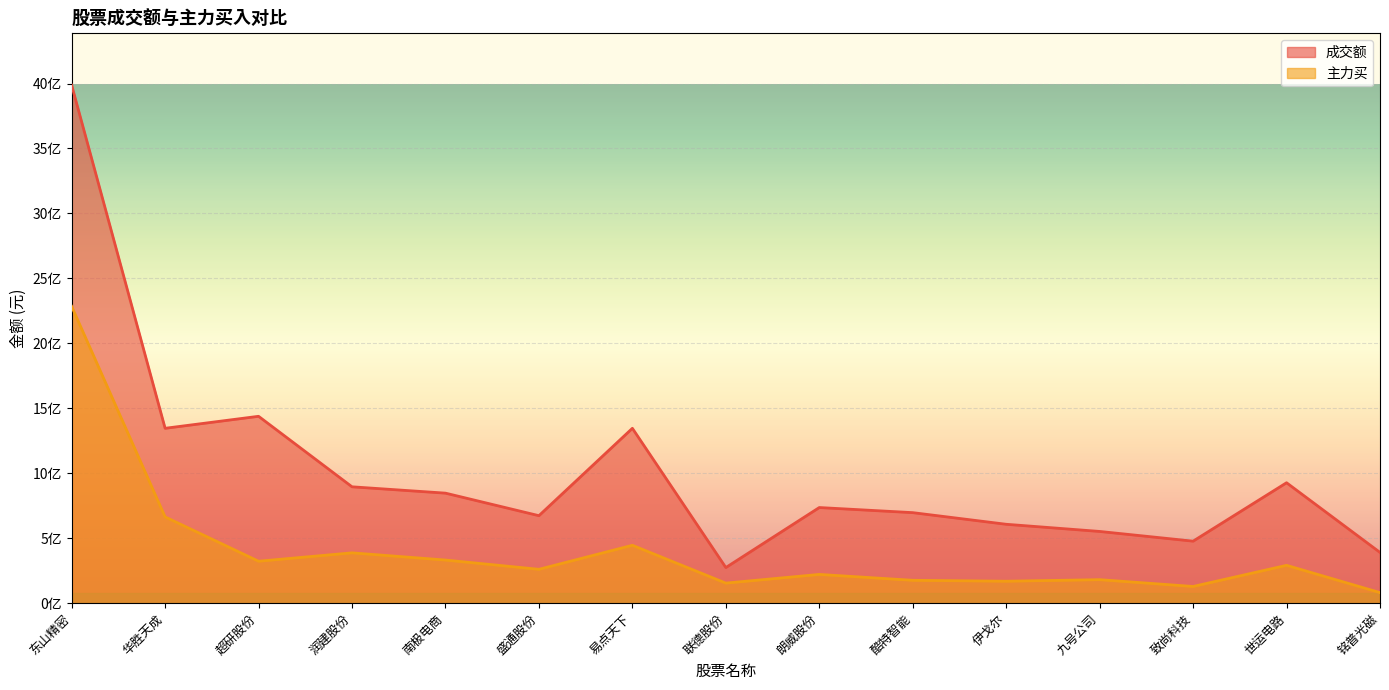

Between 华胜天成 and 盛通股份, which series saw the biggest shift?

成交额